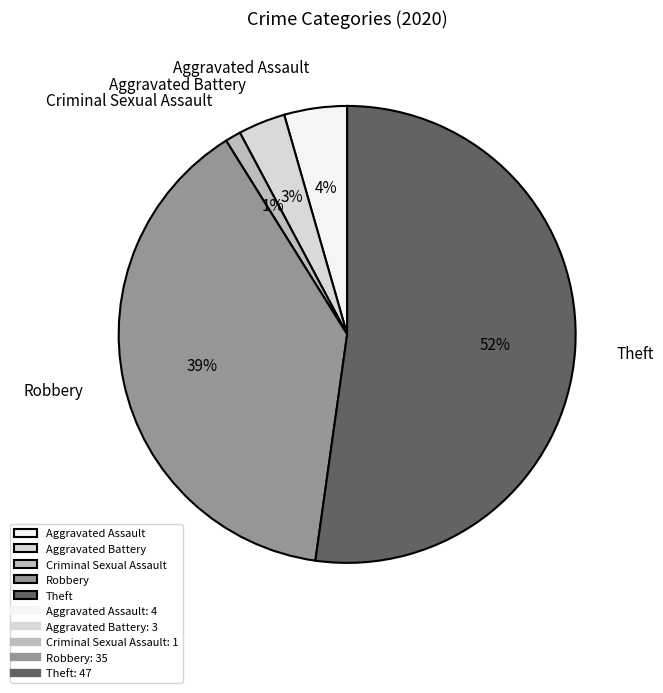

Which slice is the largest?

Theft